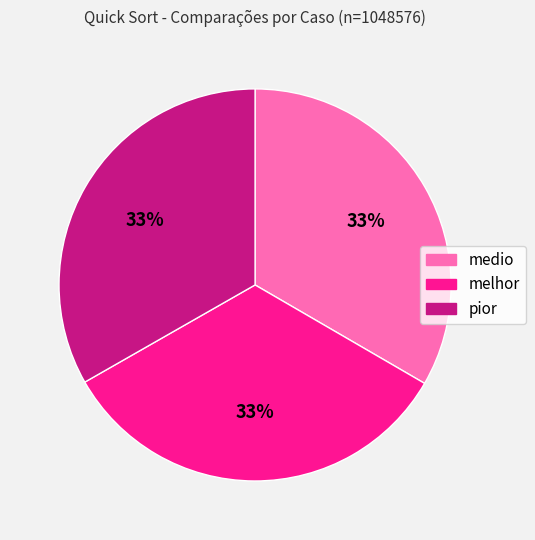

Is there a majority slice in this chart?

No